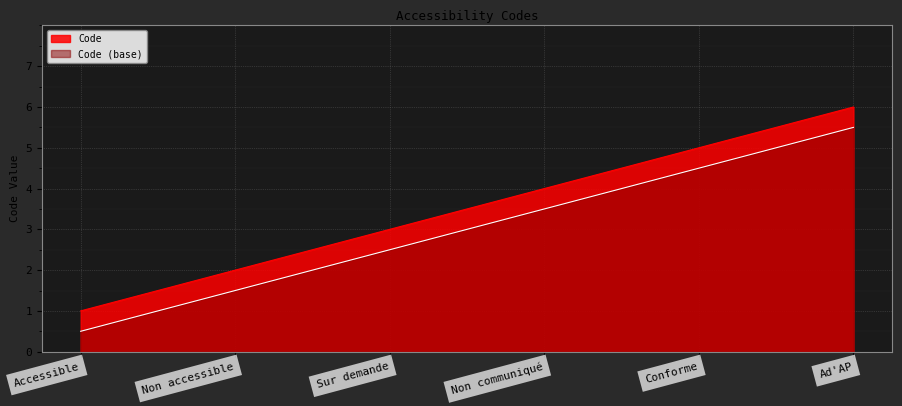

How many values are between 2 and 5?

4